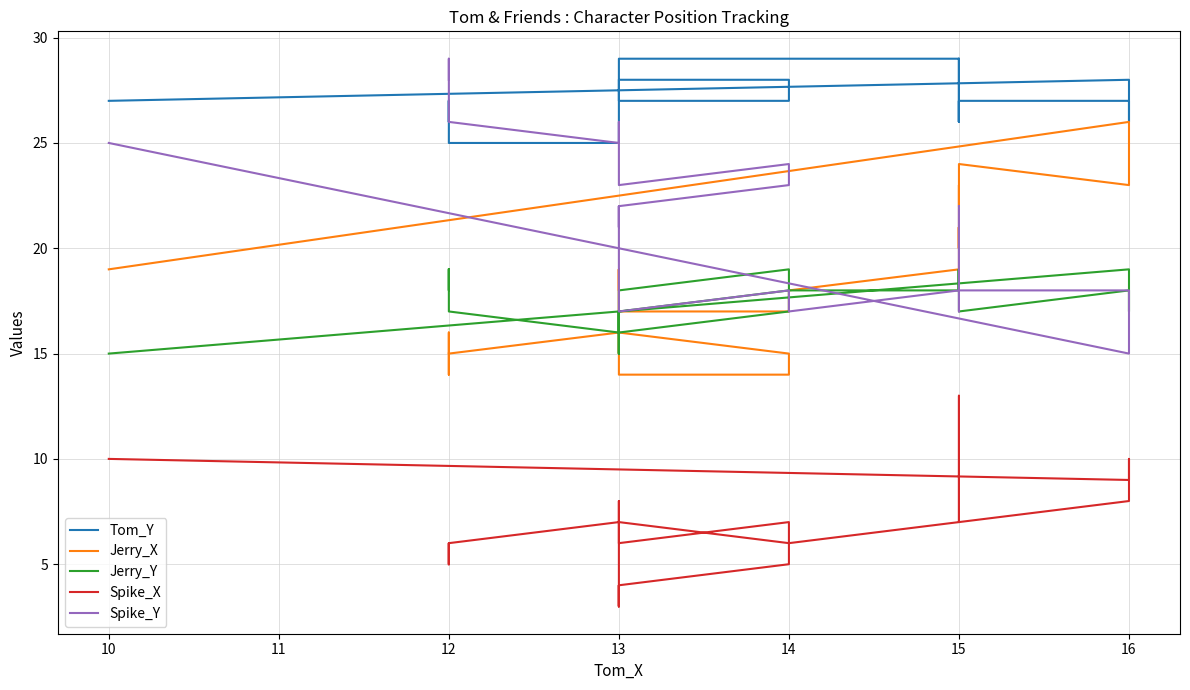

What are all the series names shown in the legend?

Tom_Y, Jerry_X, Jerry_Y, Spike_X, Spike_Y